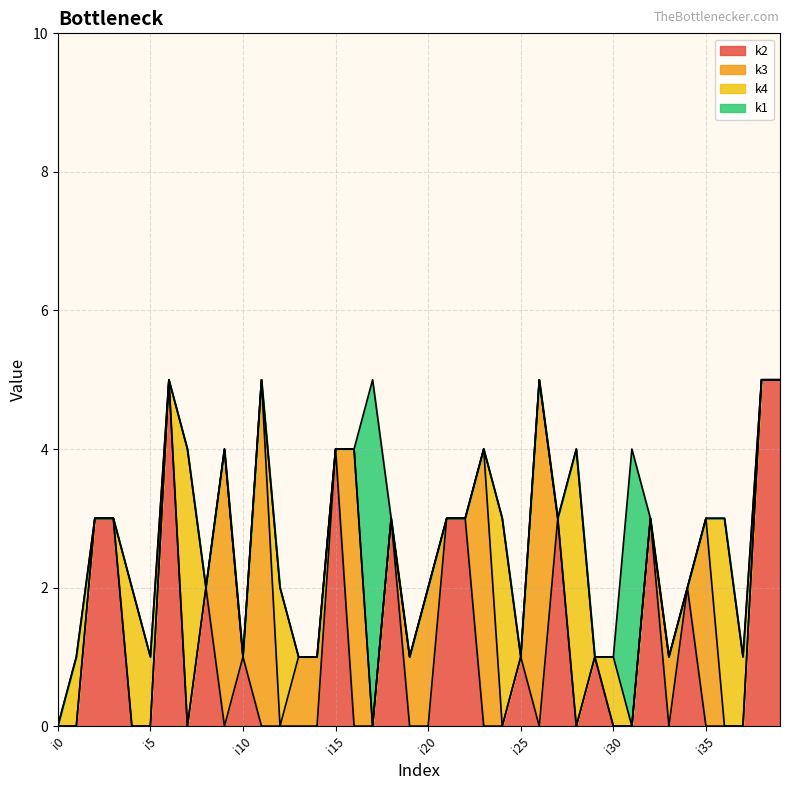

What is the total value across all series at i38?

5